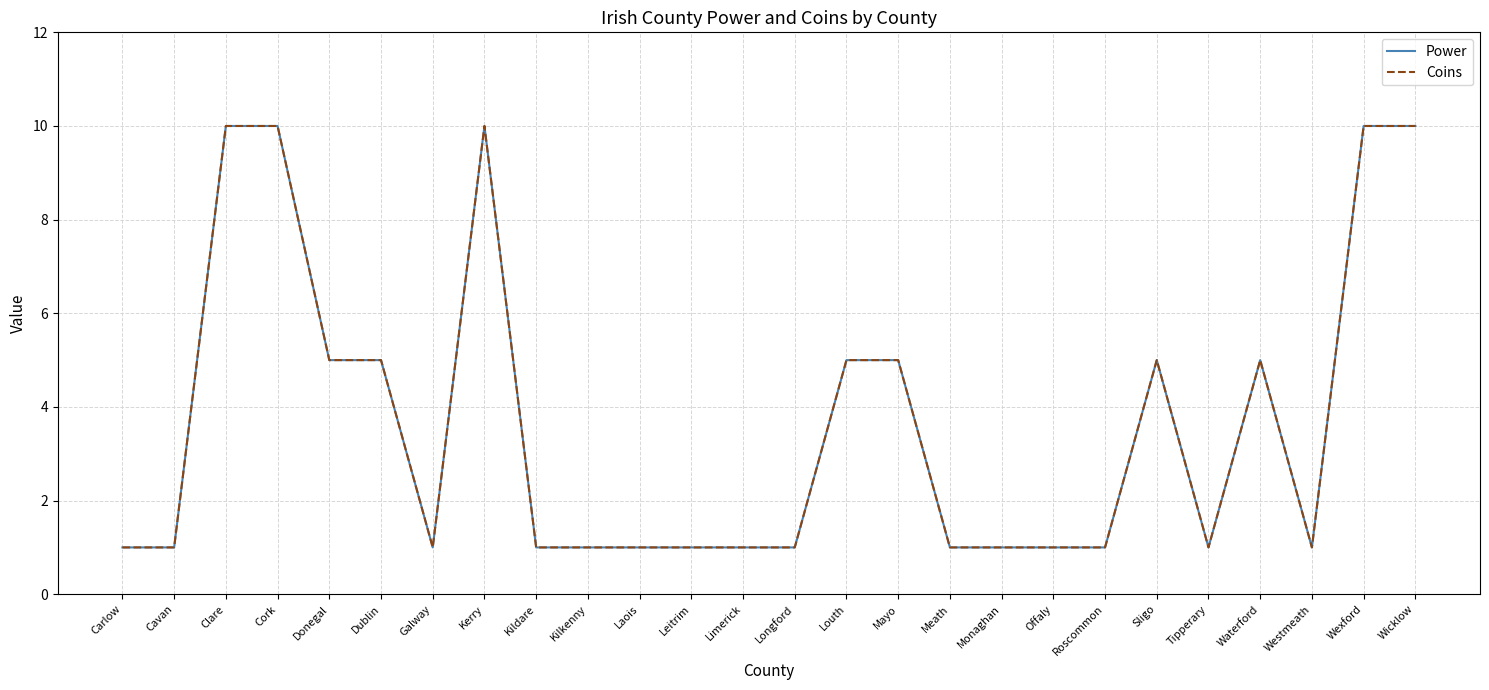

What is the value of the Power point at the 7th from the left?

1